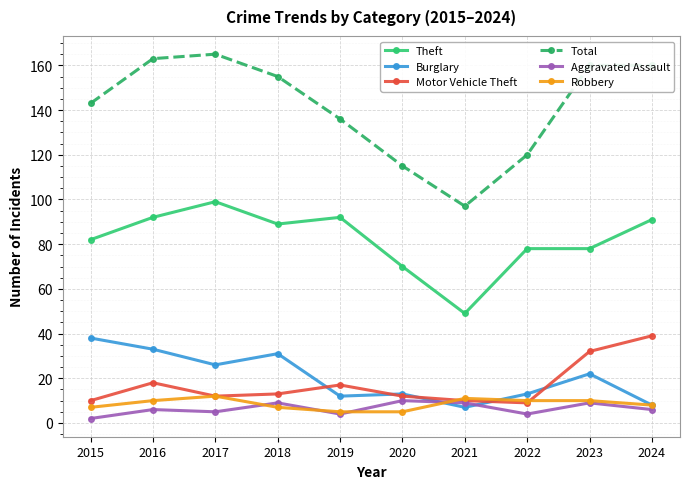

What is the difference between the highest and lowest values at 2018?

148